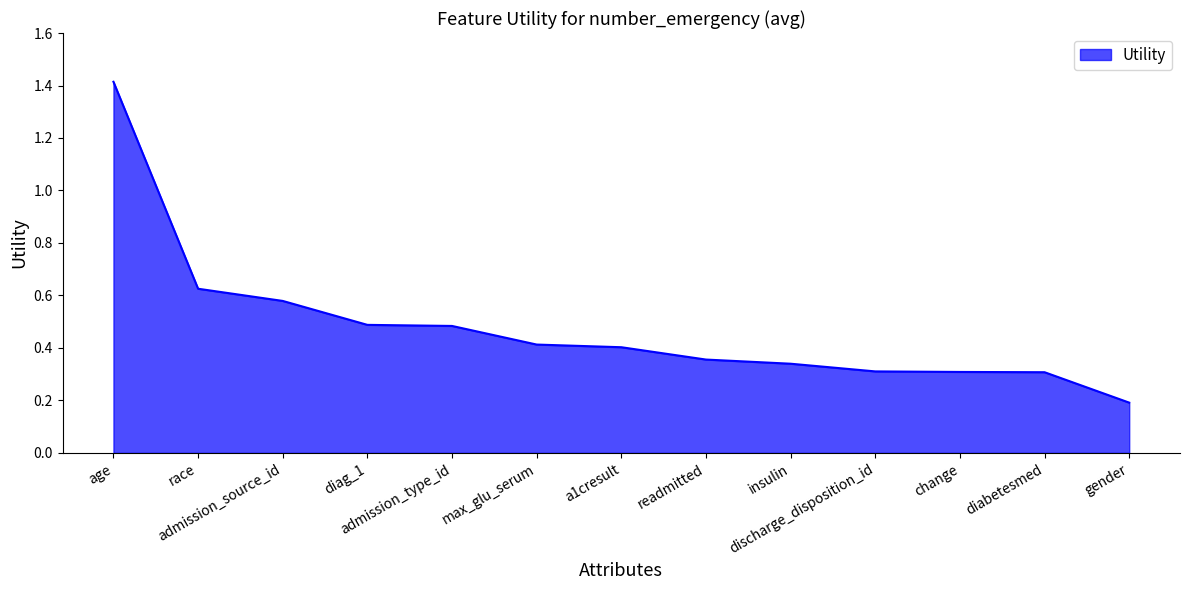

How many series are shown in this chart?

1